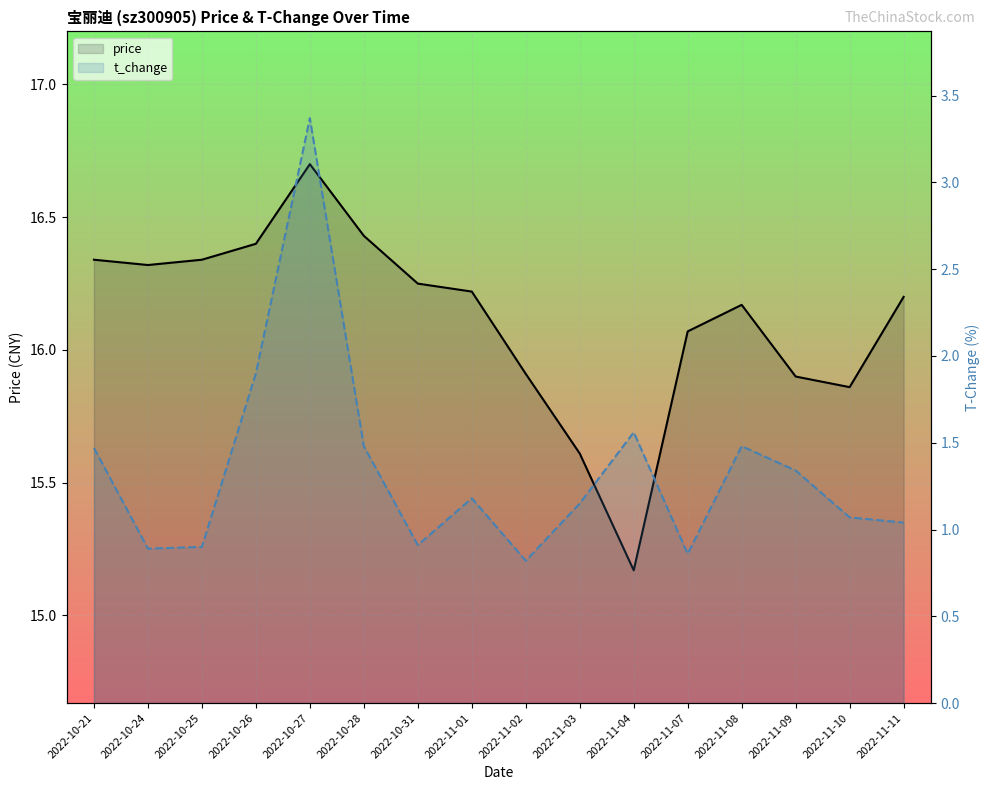

What is the value of the price point at the 13th from the left?

16.2